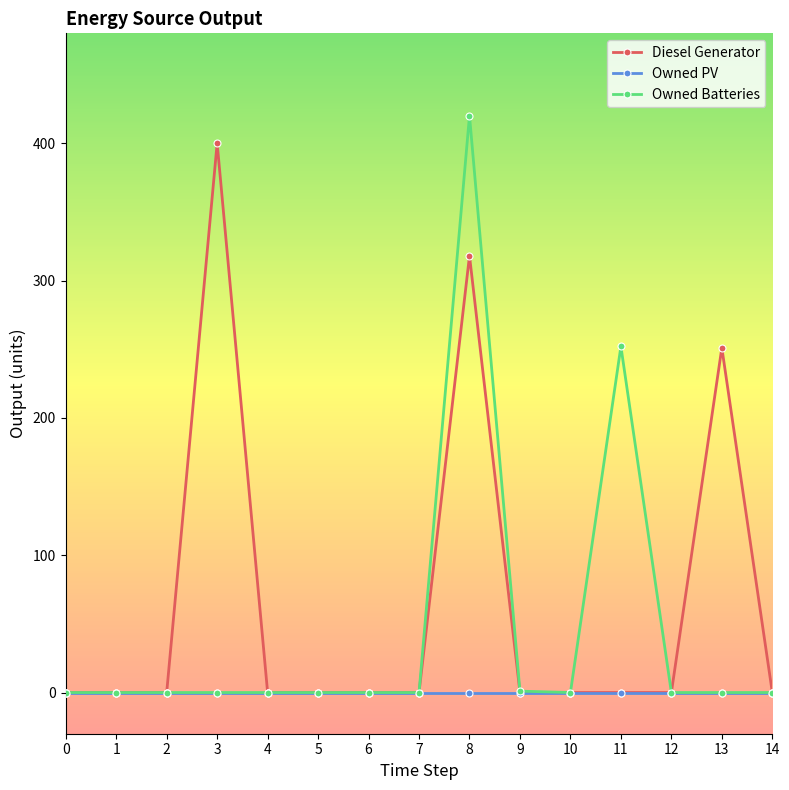

Where is Diesel Generator nearest to the value 200?

13